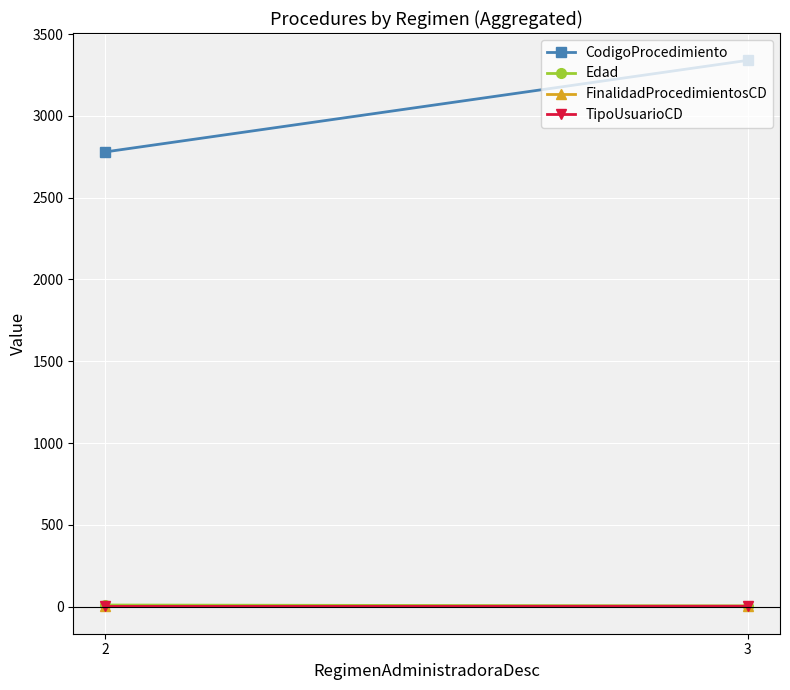

Which label corresponds to the largest value in the chart?

3